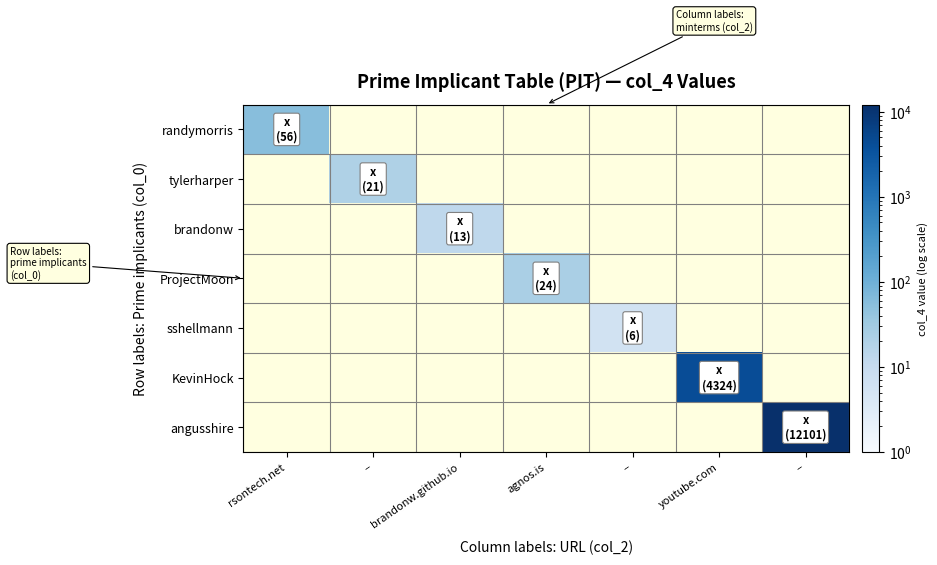

What is the difference between the highest and lowest values at brandonw.github.io?

13